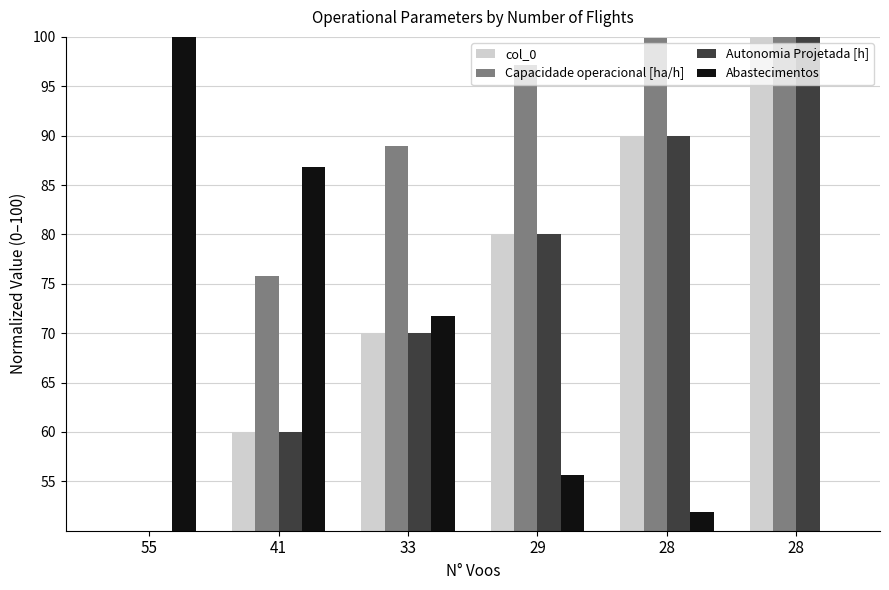

How many bars are there in each group?

4